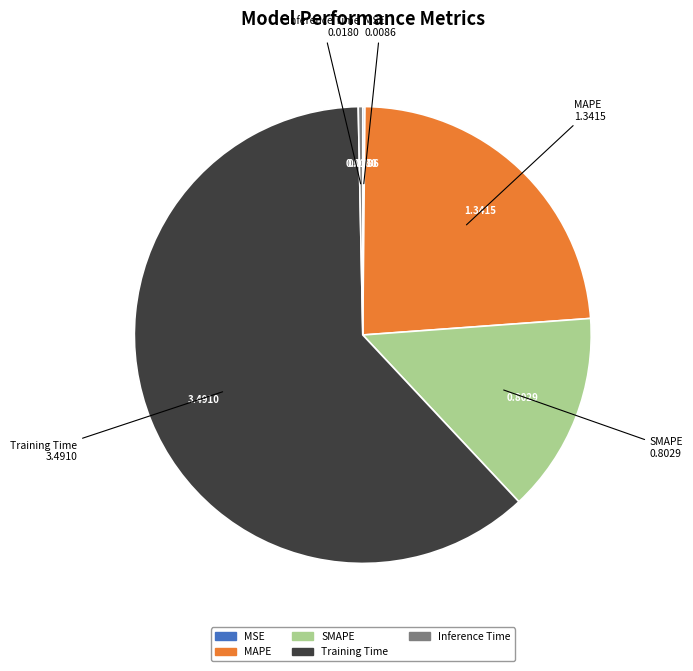

Between SMAPE and MAPE, which is larger?

MAPE